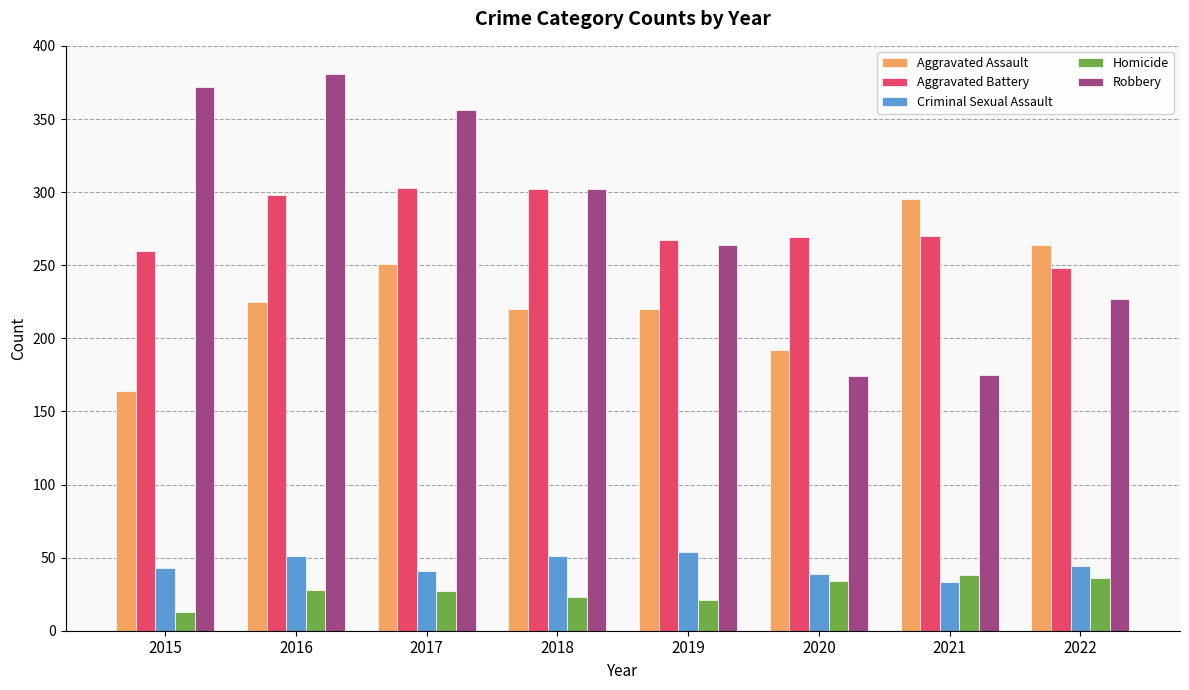

At 2020, list the series in order from largest to smallest.

Aggravated Battery, Aggravated Assault, Robbery, Criminal Sexual Assault, Homicide